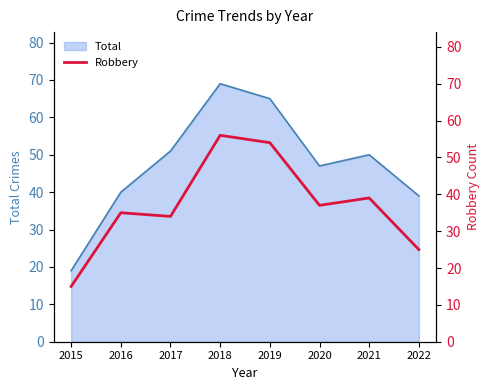

The value at 2021 is 15. True or false?

False